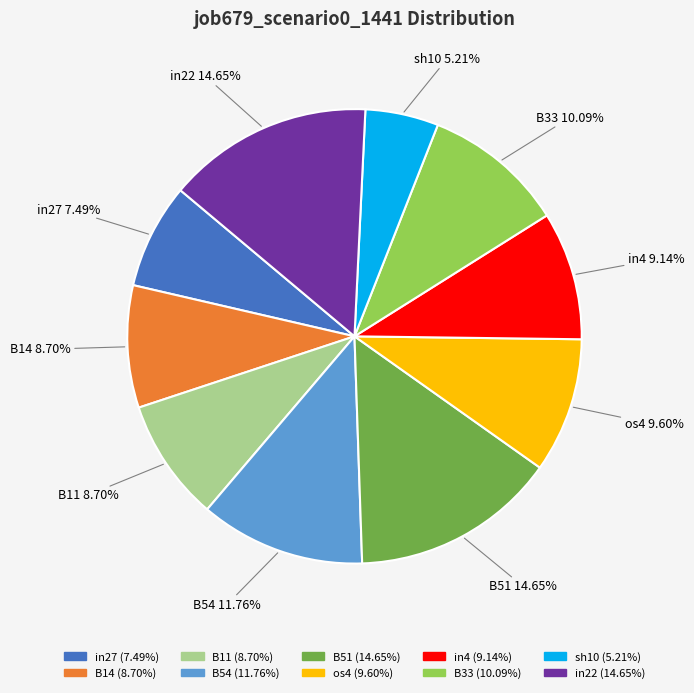

To the nearest percent, what is the average slice percentage?

10%